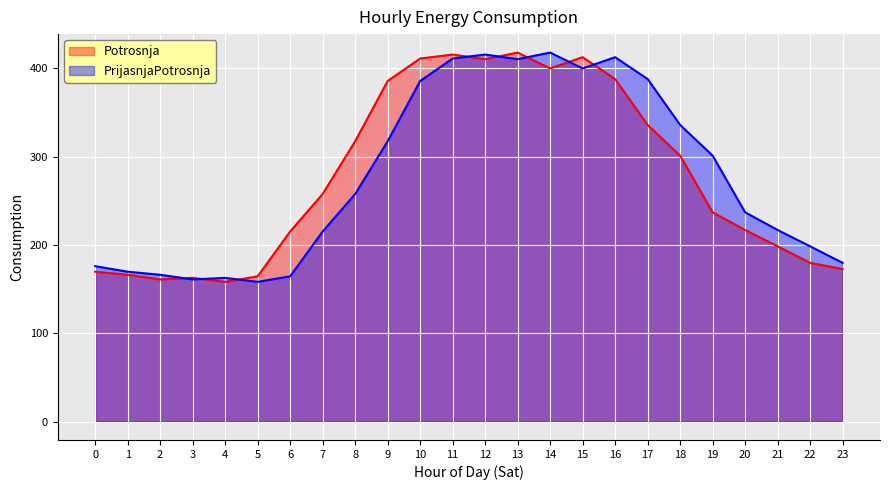

At 0, list the series in order from smallest to largest.

Potrosnja, PrijasnjaPotrosnja